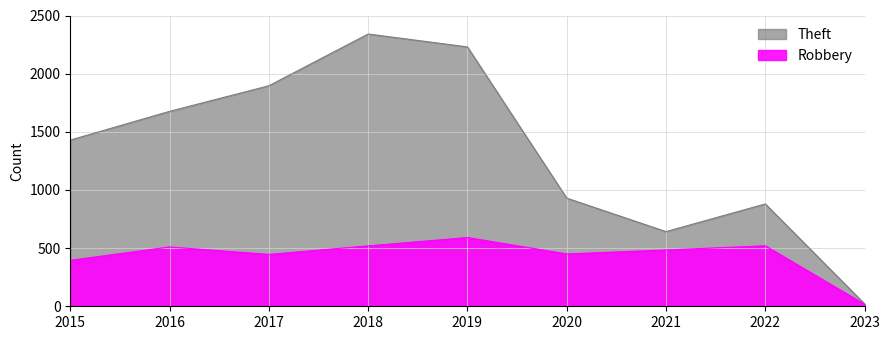

What is the sum of all Robbery values?

3932